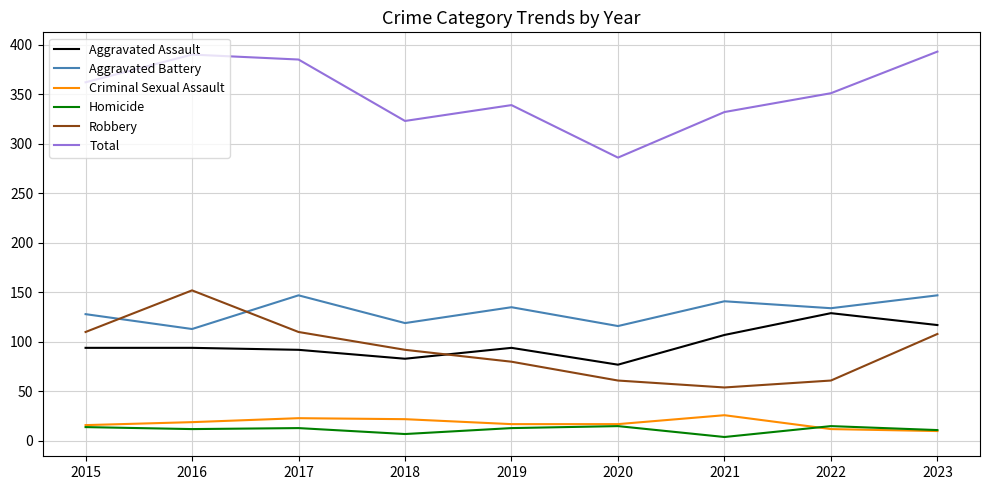

True or false: Aggravated Assault and Aggravated Battery intersect in this chart.

False